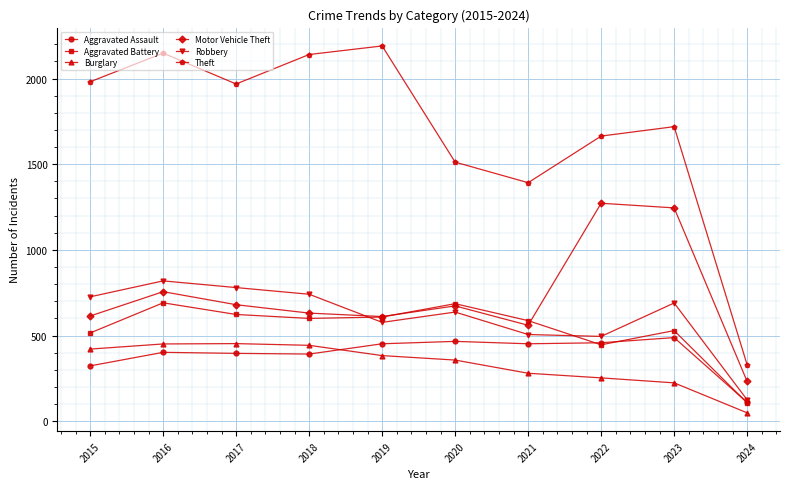

Does the chart have visible grid lines?

Yes